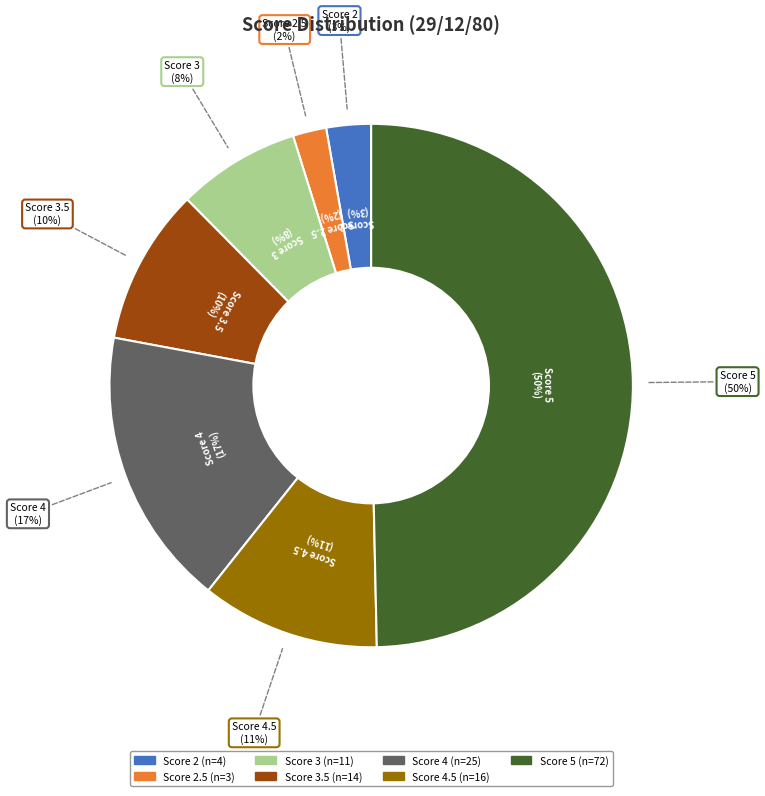

Is it true that 3.5 is 24% of the pie?

False